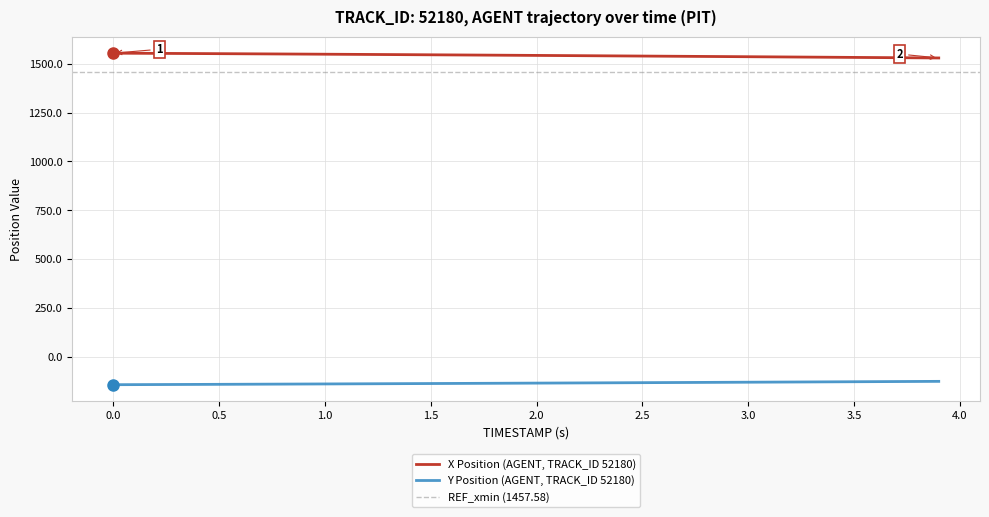

True or false: X Position (AGENT, TRACK_ID 52180) and Y Position (AGENT, TRACK_ID 52180) intersect in this chart.

False